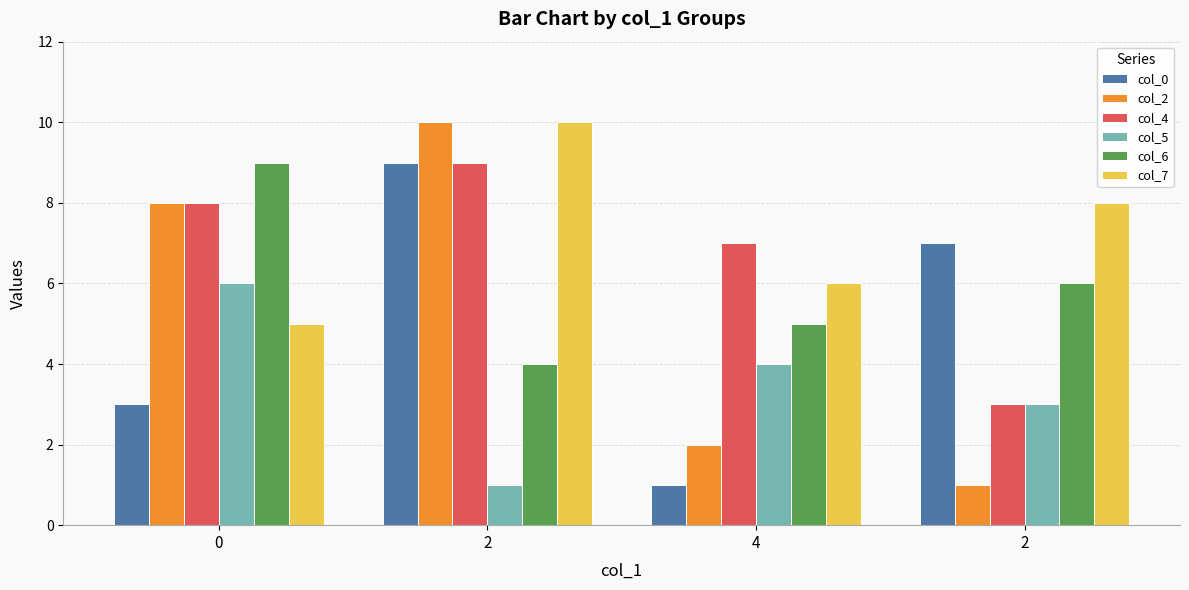

Which series has the largest range (max minus min)?

col_2